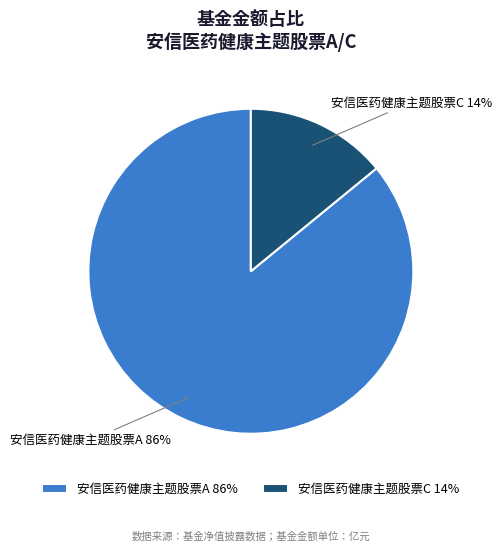

To the nearest percent, what is the difference between the 安信医药健康主题股票C and 安信医药健康主题股票A slice percentages?

72%